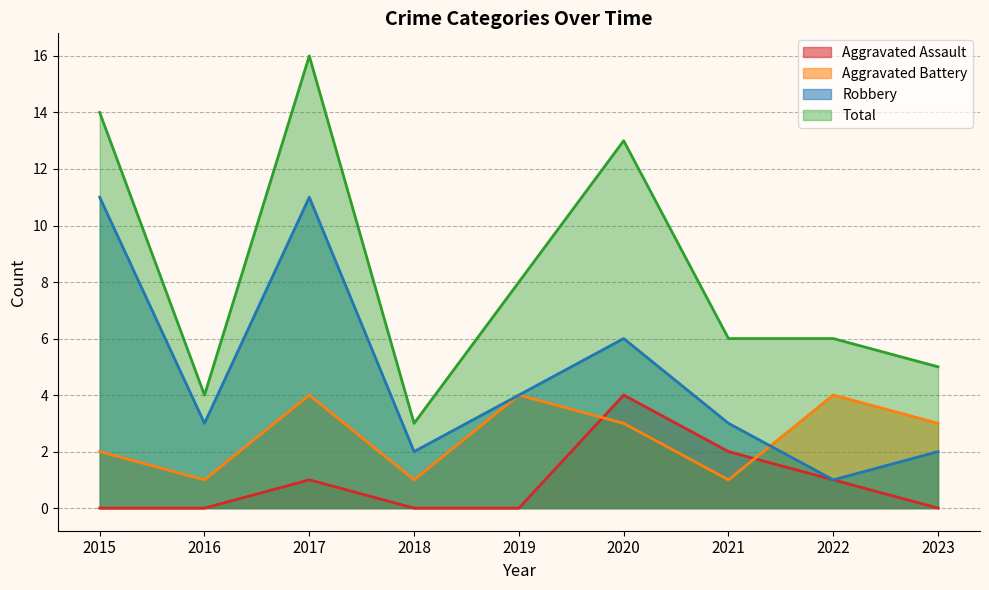

The Aggravated Assault series shows -3 at 2023. True or false?

False